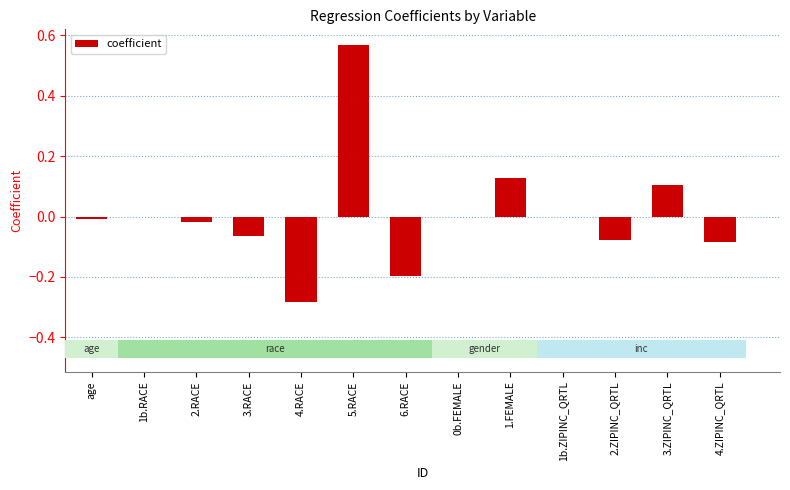

How many positive values are there?

3